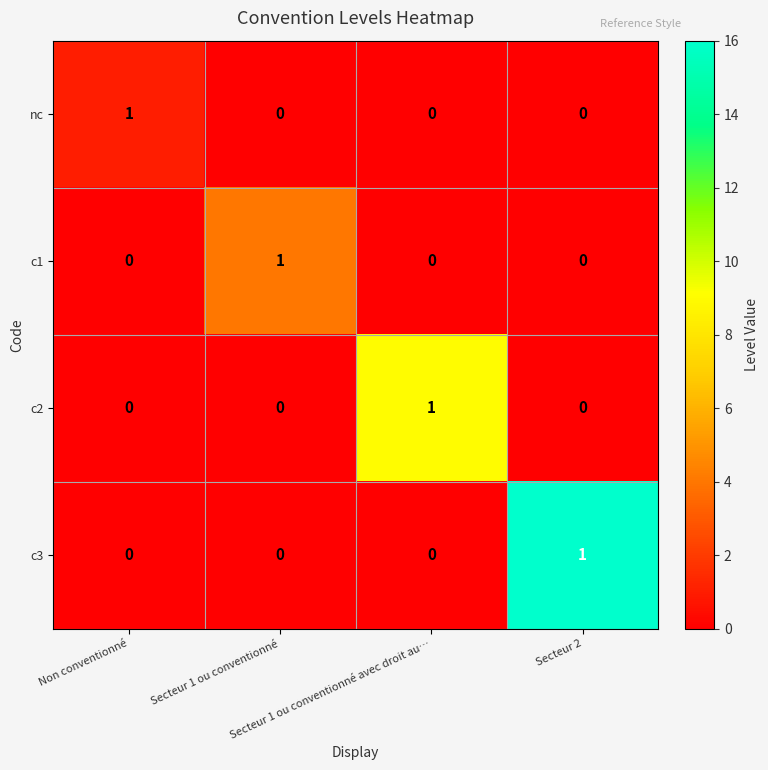

Count the nc values in the range 0 to 1.

4